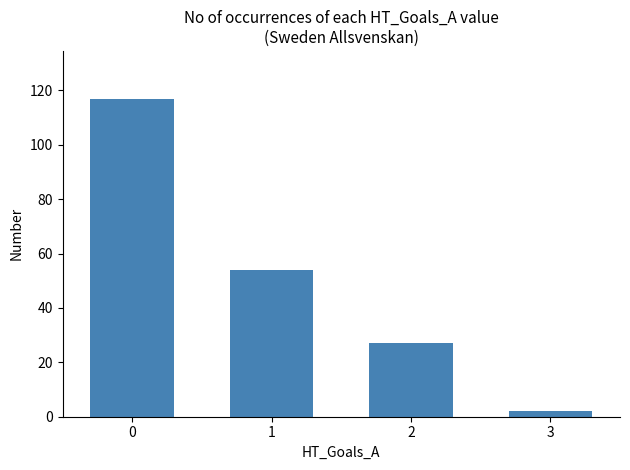

Is it true that the value at 1 is 17?

False